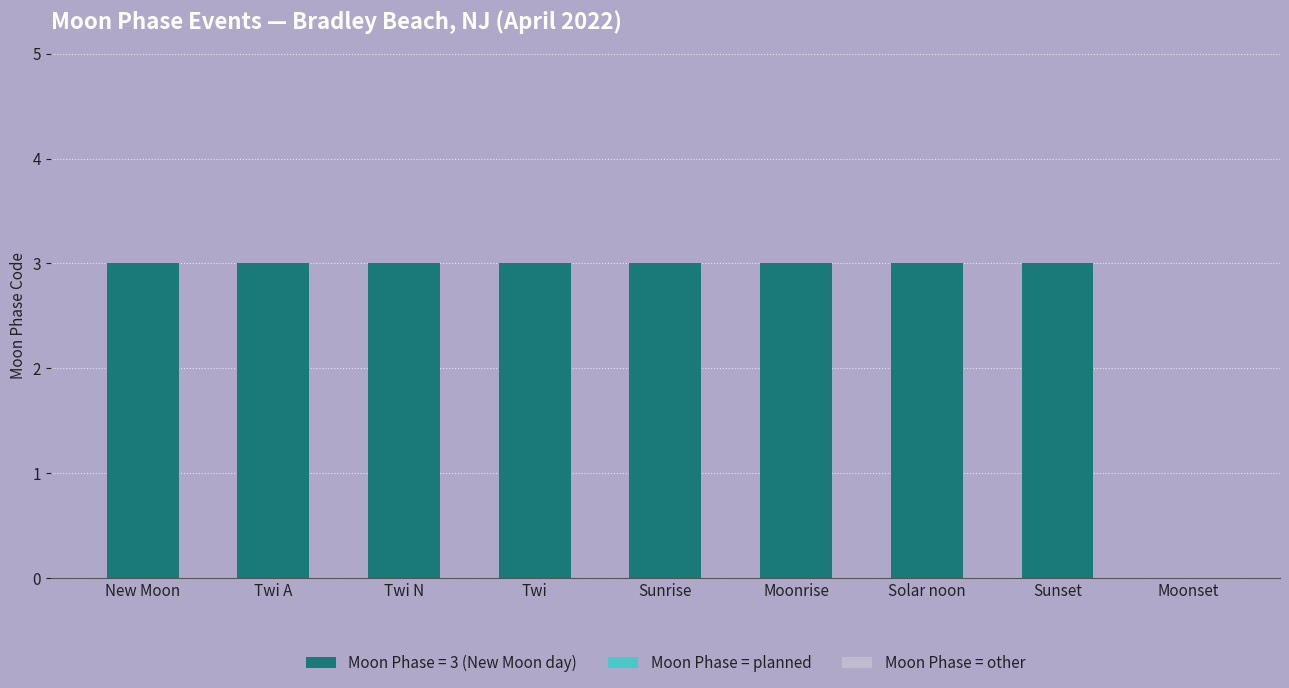

The chart shows a value of 3 at Twi A. True or false?

True